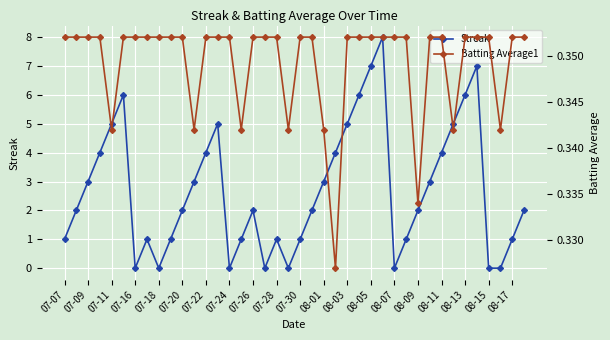

List the series in order of their peak value, lowest first.

Batting Average1, Streak